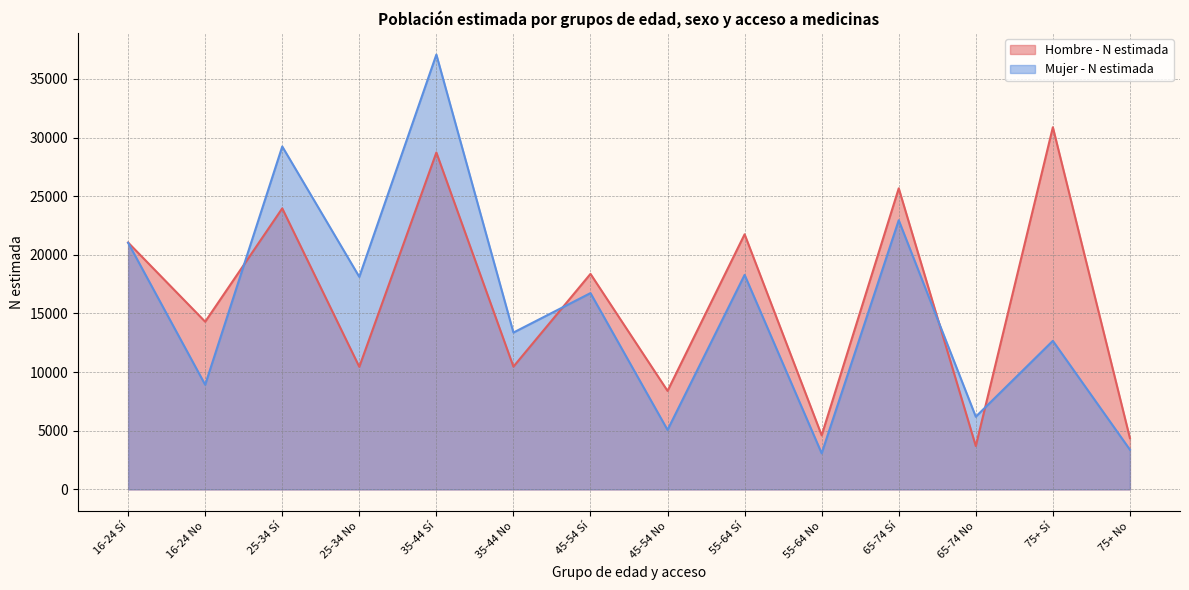

At how many categories does at least one series exceed 21915?

4